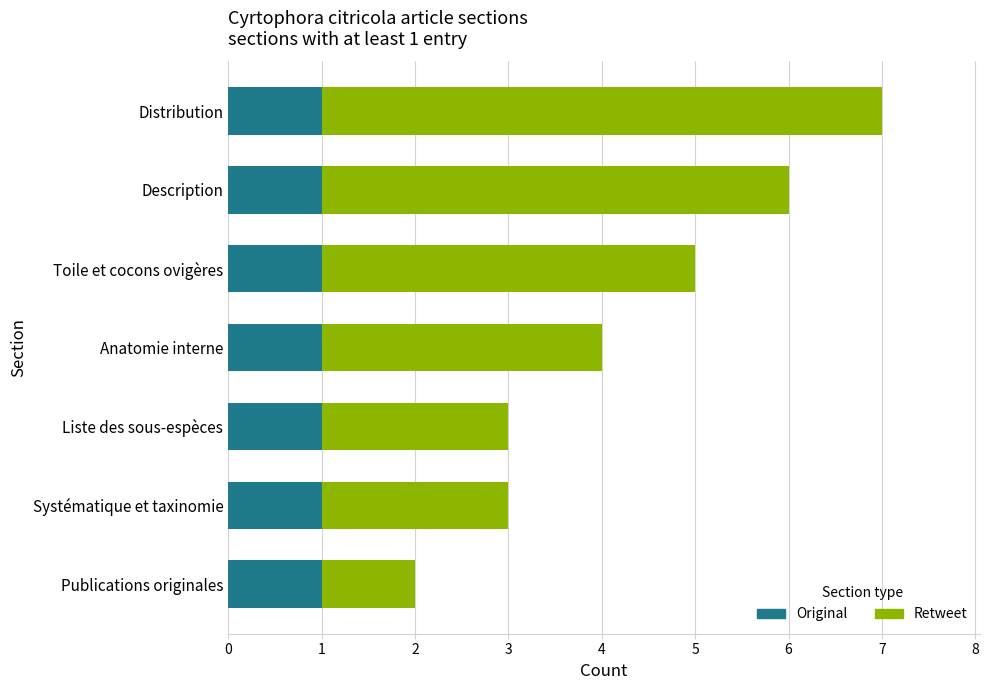

What is the sum of all Original values?

7